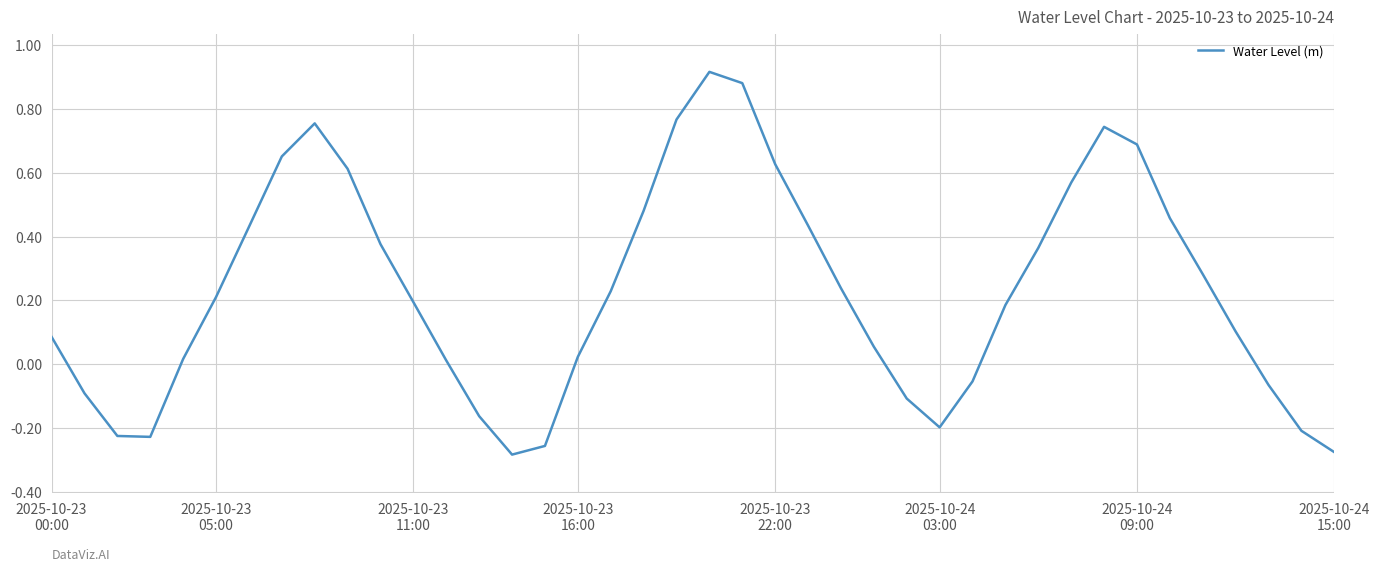

Is this an area chart (filled region under the line)?

No